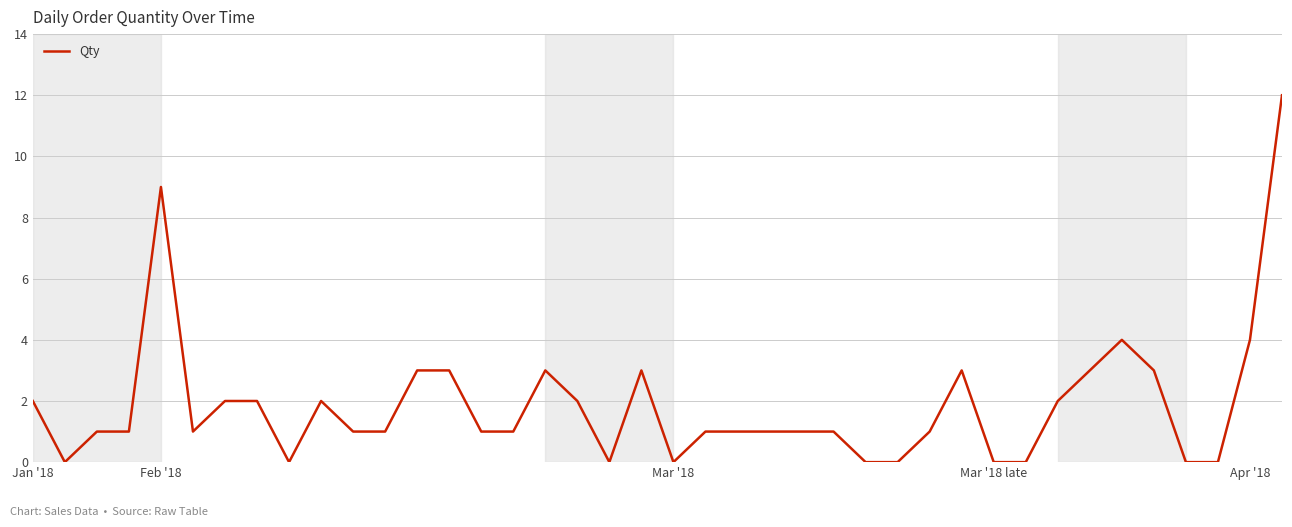

Reading left to right, transcribe all the data shown in this chart.

2	0	1	1	9	1	2	2	0	2	1	1	3	3	1	1	3	2	0	3	0	1	1	1	1	1	0	0	1	3	0	0	2	3	4	3	0	0	4	12